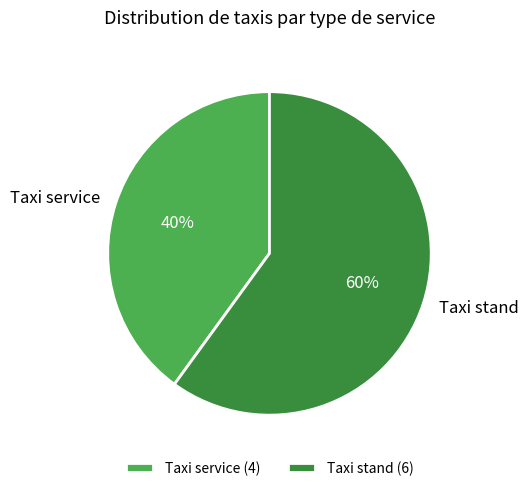

The Taxi service slice represents 40% of the pie. True or false?

True